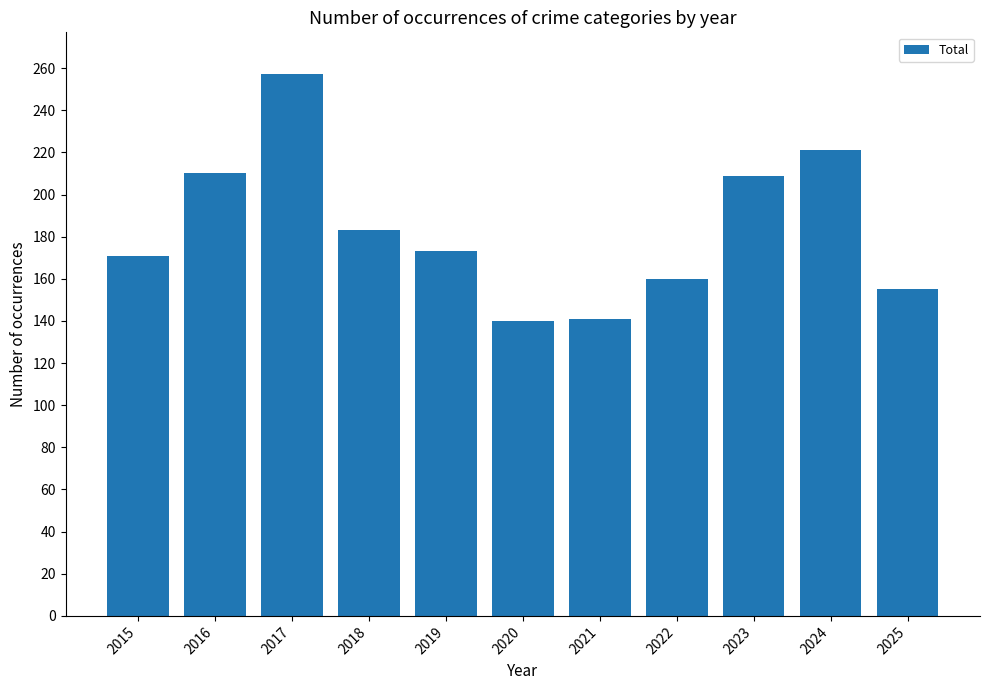

What is the average value?

184